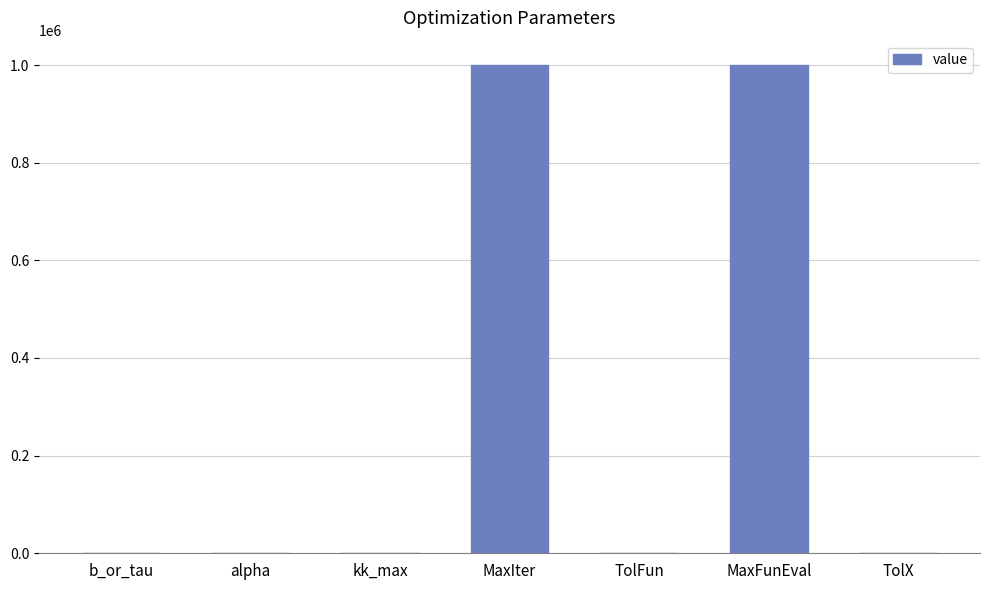

The chart shows a value of 646127.9 at MaxFunEval. True or false?

False